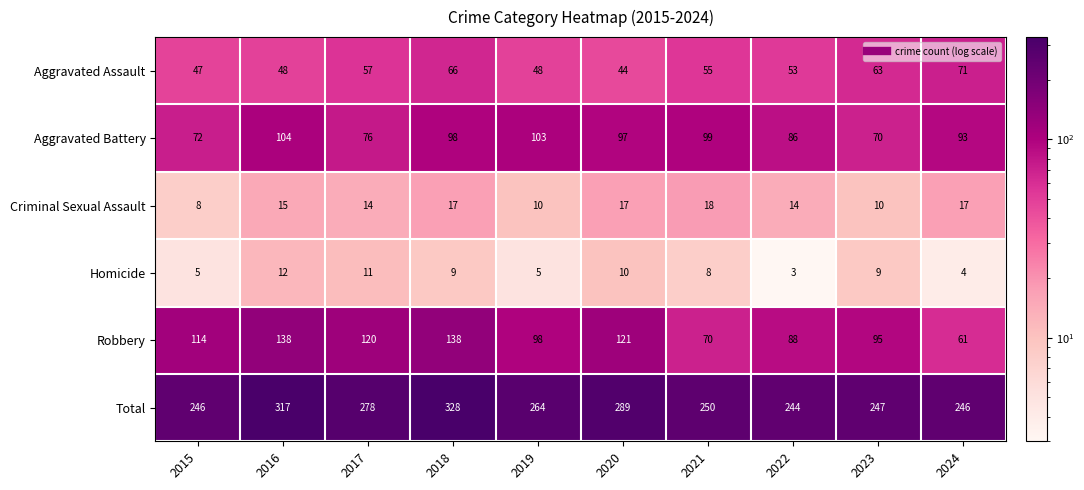

True or false: Homicide has a value of 4 at 2024.

True